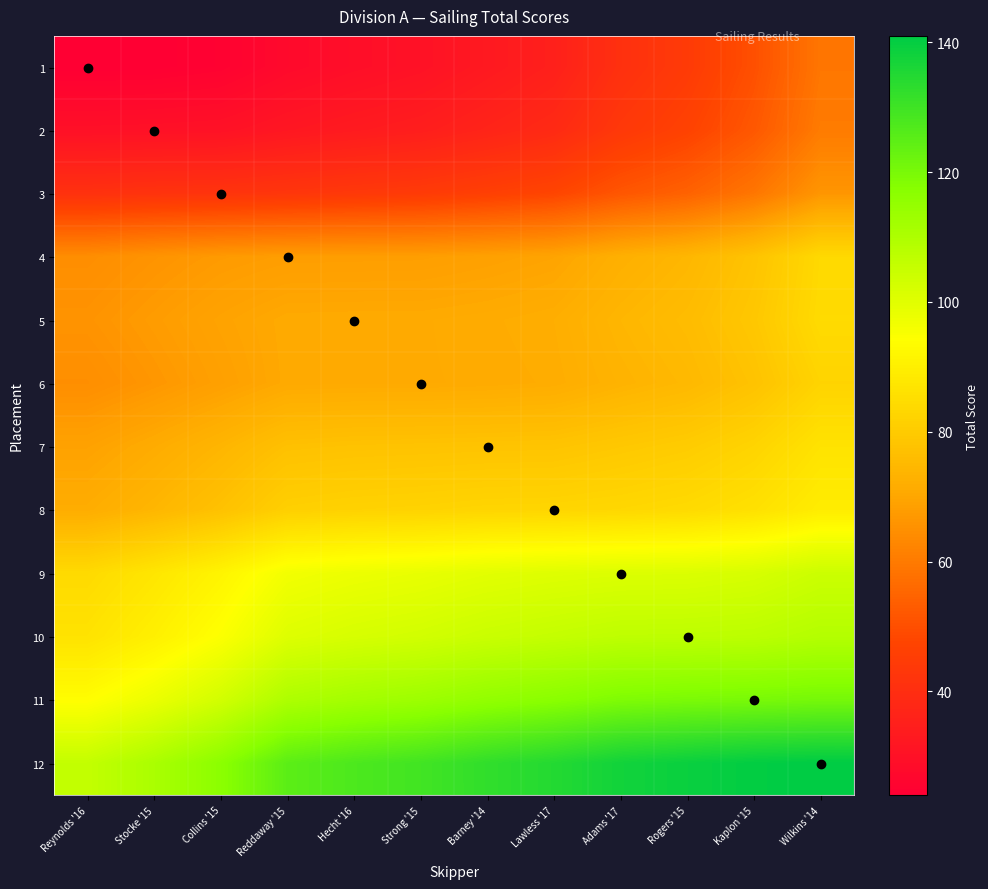

At which category is the sum across all series the highest?

Wilkins '14